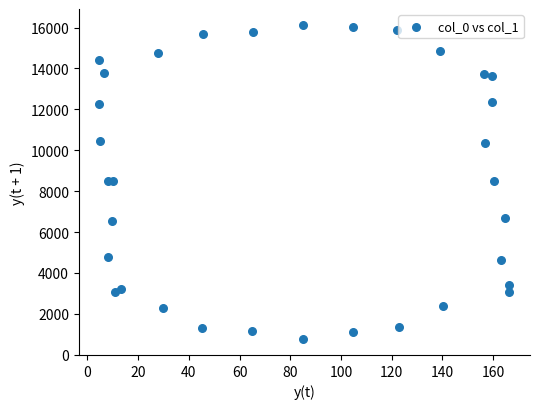

What is the range of X values (max minus min)?

161.9